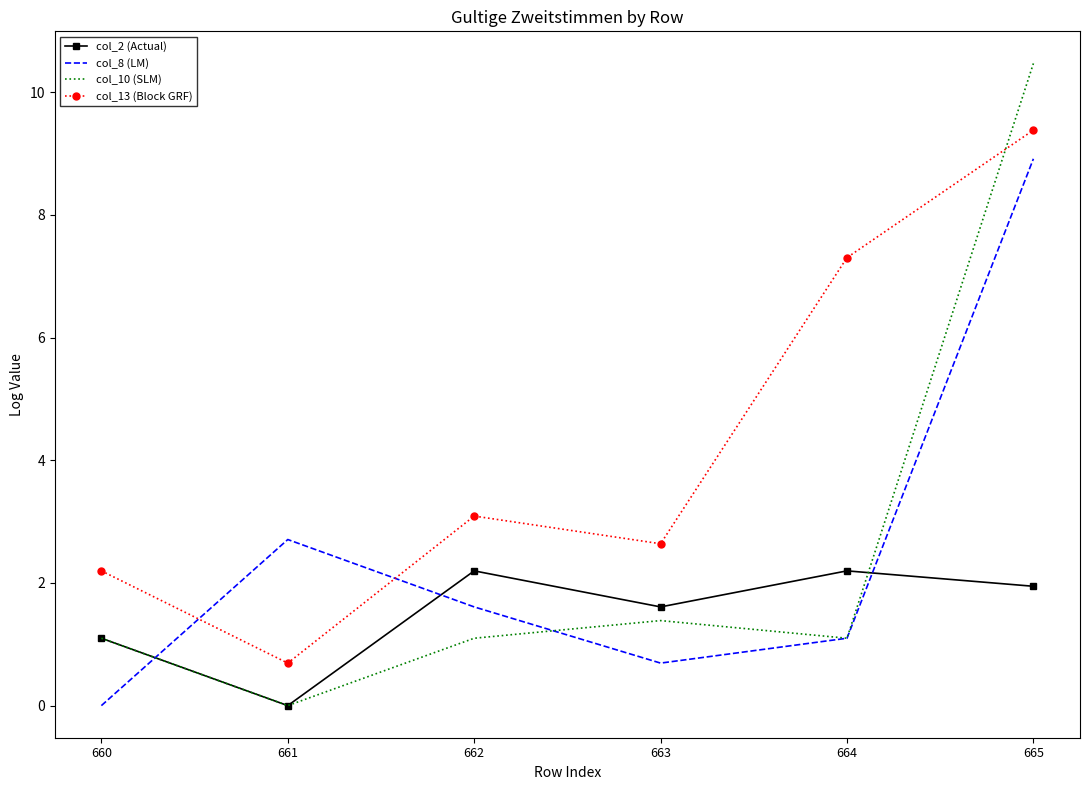

What are all the series names shown in the legend?

col_2 (Actual), col_8 (LM), col_10 (SLM), col_13 (Block GRF)